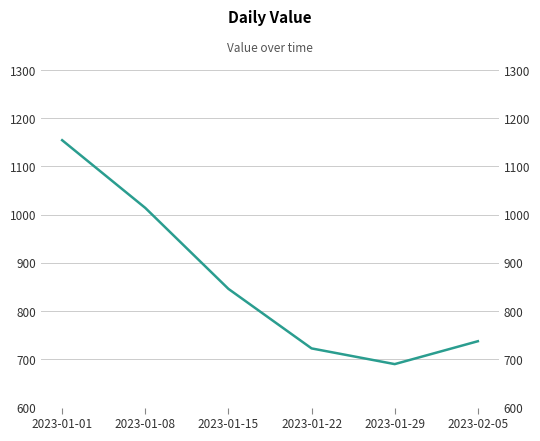

What is the label of the 6th point from the left?

2023-02-05